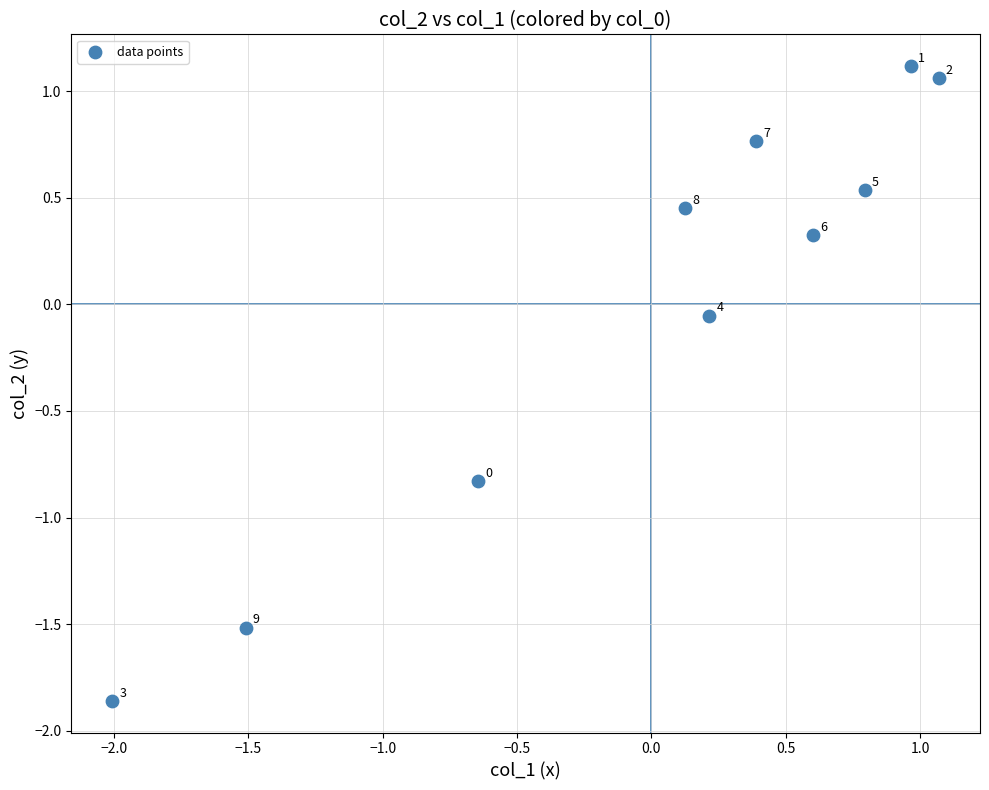

What is the range of Y values (max minus min)?

3.0